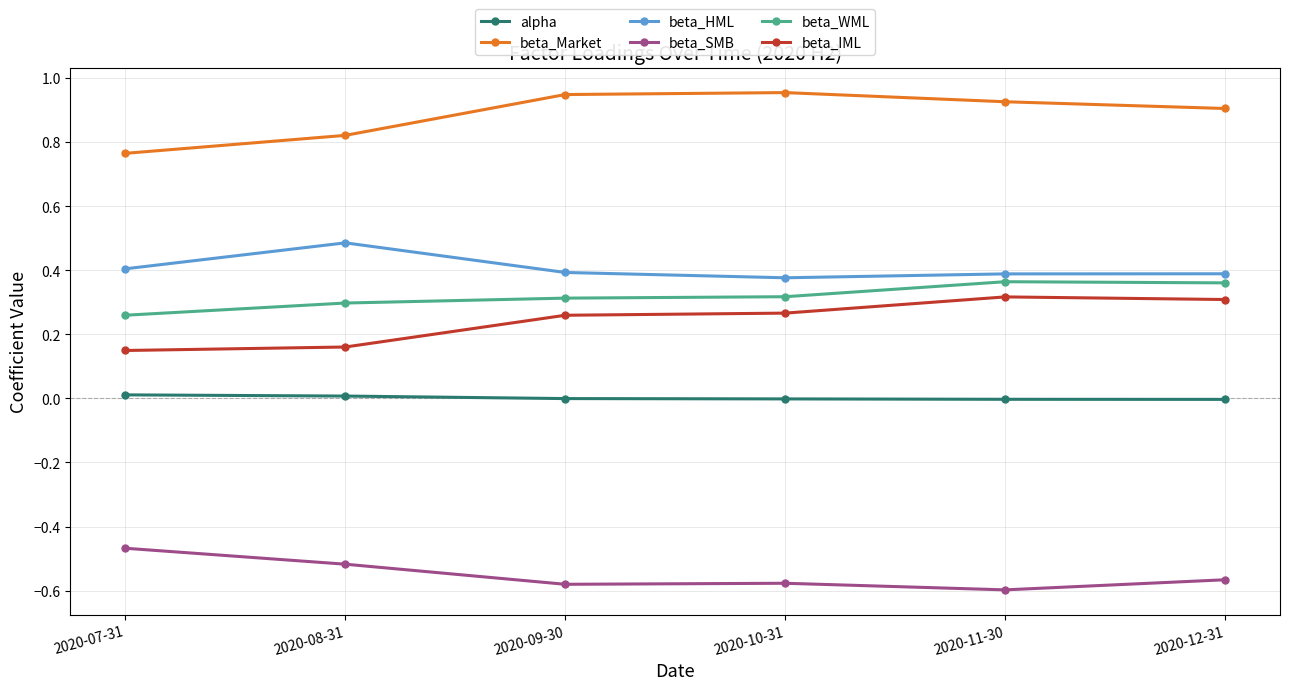

At which label does beta_HML reach its peak?

2020-08-31